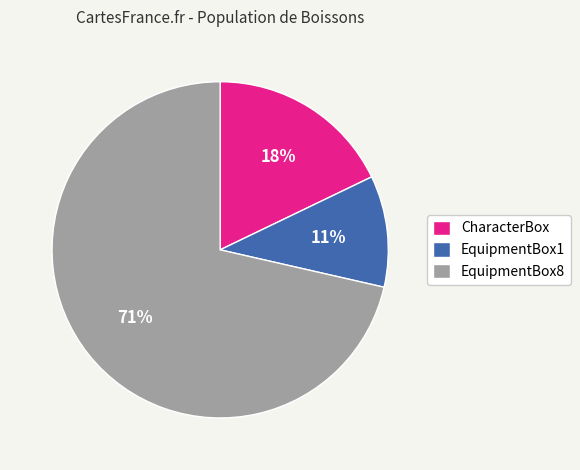

How many slices are in this pie chart?

3